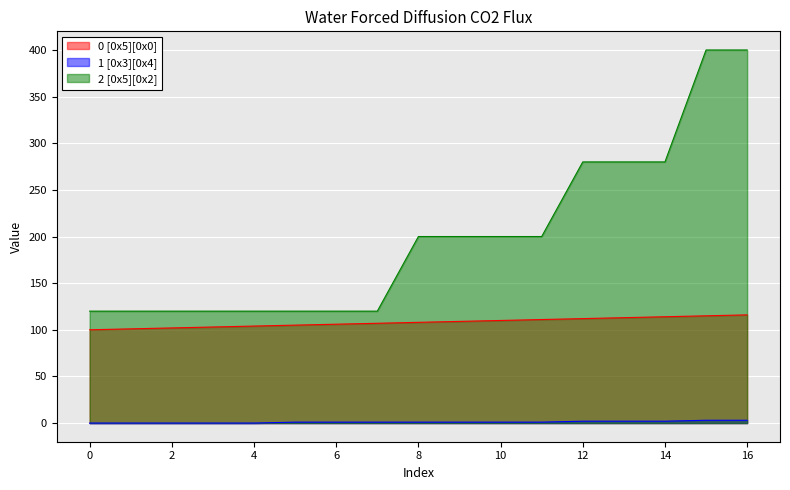

Between 12 and 8, which is larger?

12